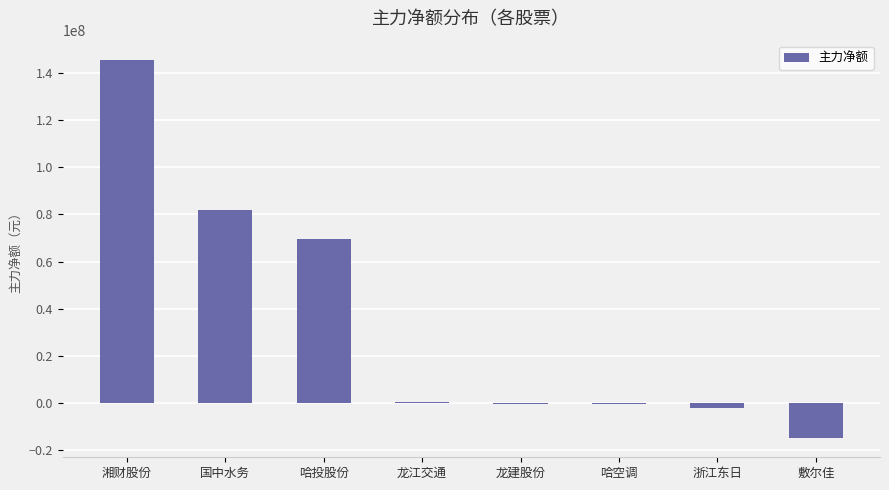

Which label corresponds to the largest value in the chart?

湘财股份